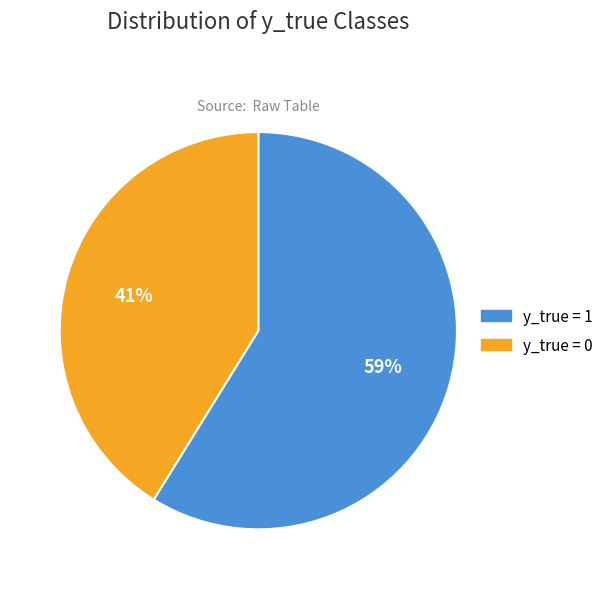

Between y_true = 0 and y_true = 1, which is larger?

y_true = 1